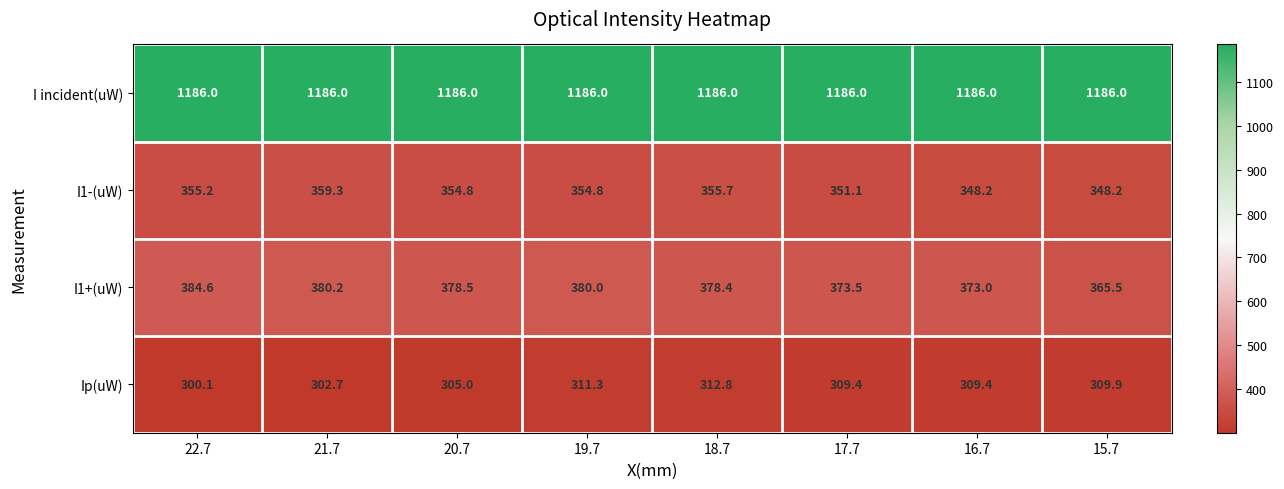

Rank the series at 18.7 from lowest to highest value.

Ip(uW), I1-(uW), I1+(uW), I incident(uW)